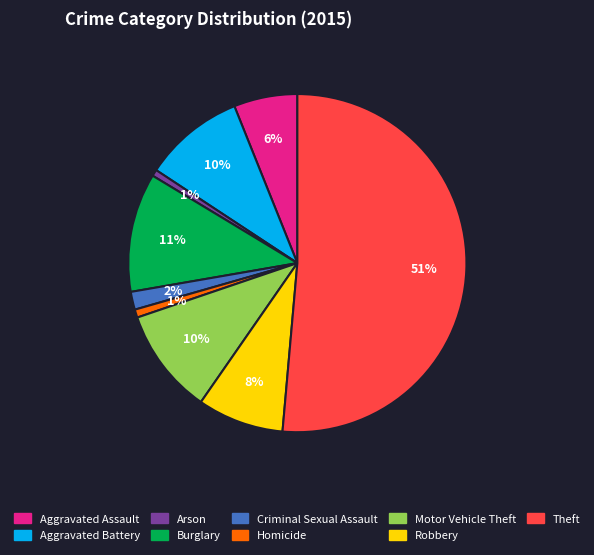

To the nearest percent, what is the average slice percentage?

11%